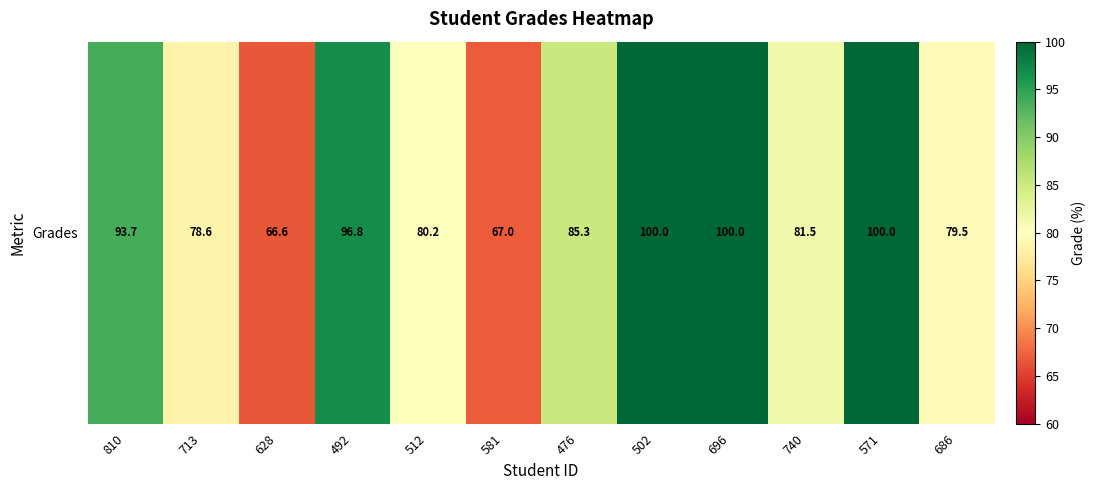

Is it true that the value at 502 is 176.3?

False